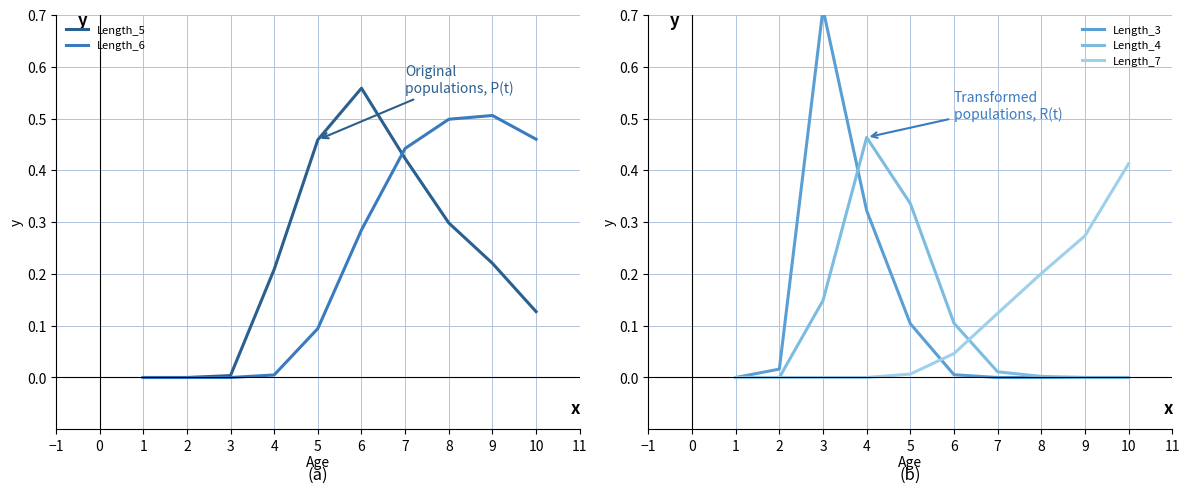

The value of Length_7 at 5 is 0.0. True or false?

True